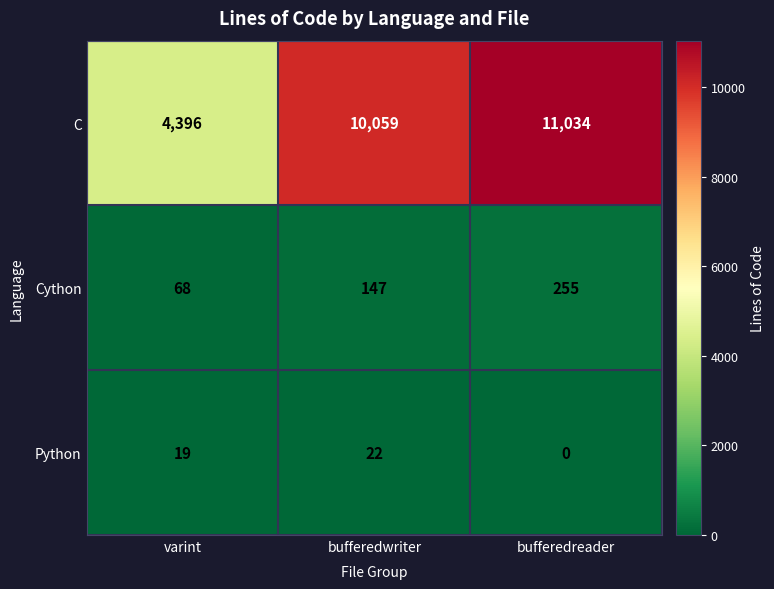

What value does the Python series have at bufferedwriter, to the nearest 5?

20